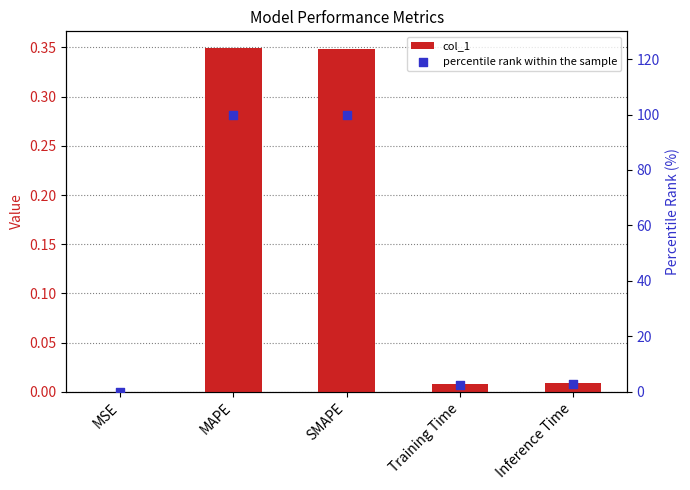

Which series has the largest total across all categories?

percentile rank within the sample